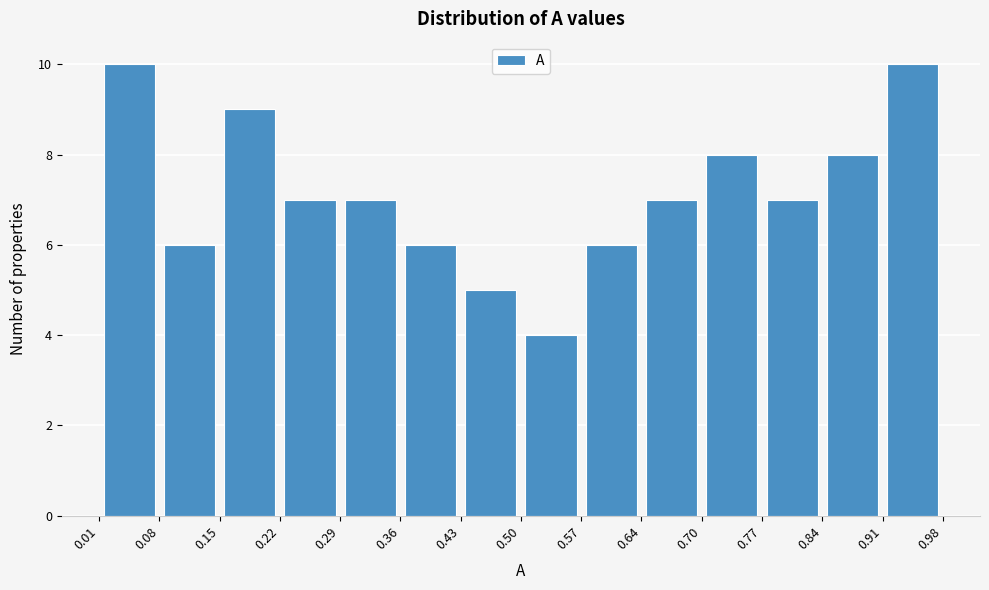

Reading left to right, transcribe this chart: for each bar, give the range it covers on the x-axis and its height. The values are not printed on the chart, so give them approximately, as read against the axis.

0.01 to 0.08: 10
0.08 to 0.15: 6
0.15 to 0.22: 9
0.22 to 0.29: 7
0.29 to 0.36: 7
0.36 to 0.43: 6
0.43 to 0.50: 5
0.50 to 0.57: 4
0.57 to 0.64: 6
0.64 to 0.70: 7
0.70 to 0.77: 8
0.77 to 0.84: 7
0.84 to 0.91: 8
0.91 to 0.98: 10